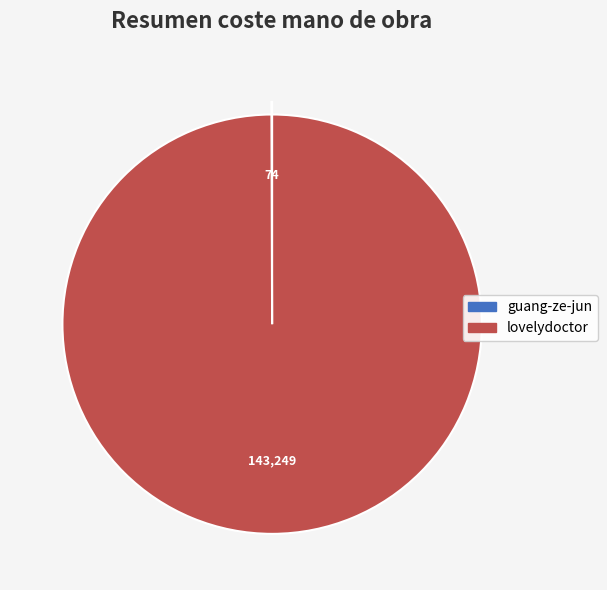

Is there any slice that represents more than half of the pie?

Yes